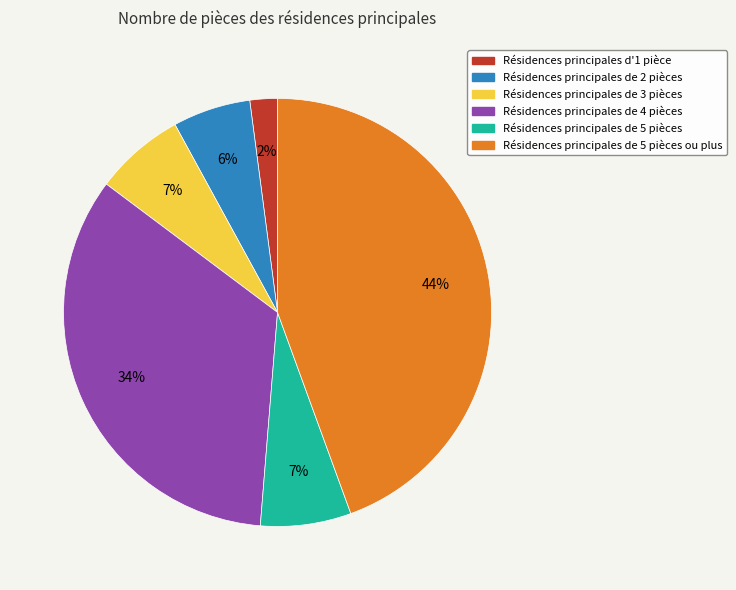

Is there any slice that represents more than half of the pie?

No